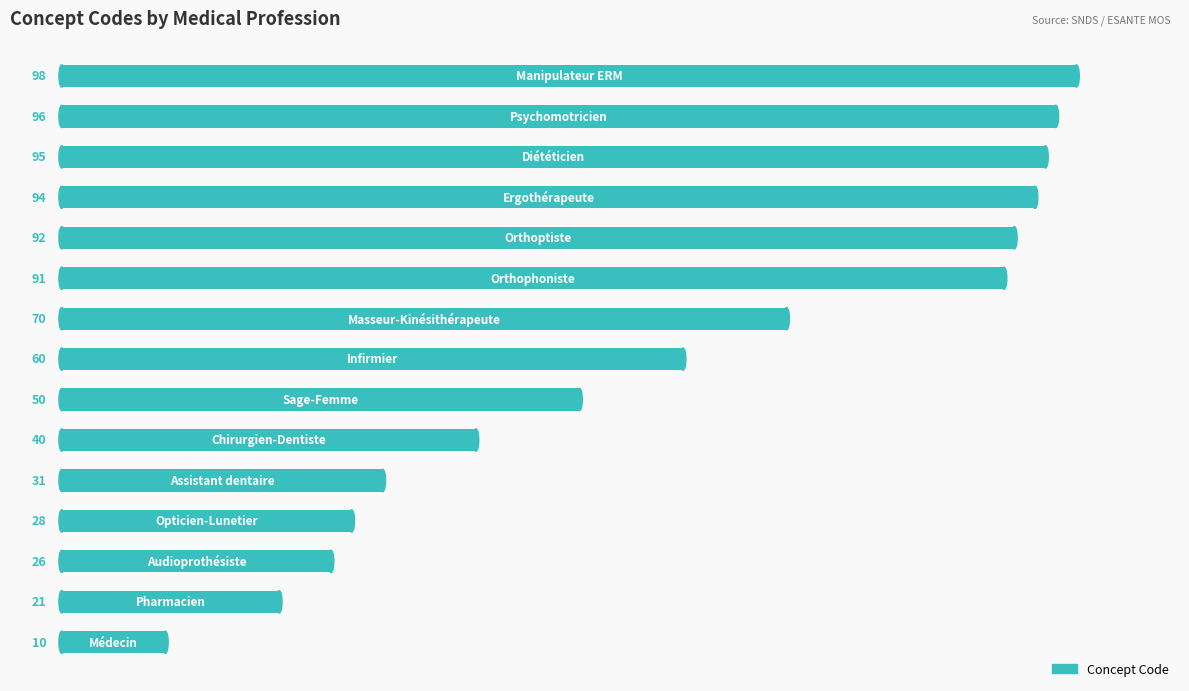

Are the bars horizontal?

Yes